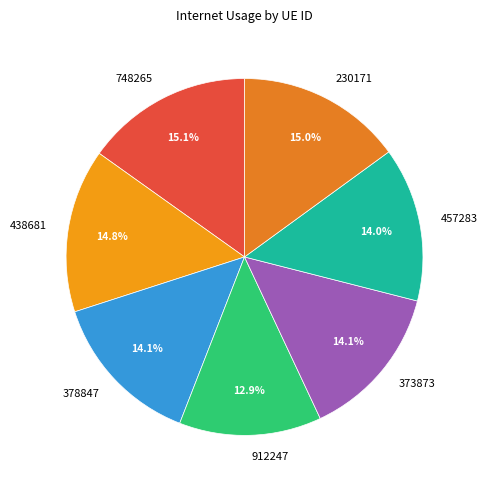

Which has a higher value, 373873 or 912247?

373873